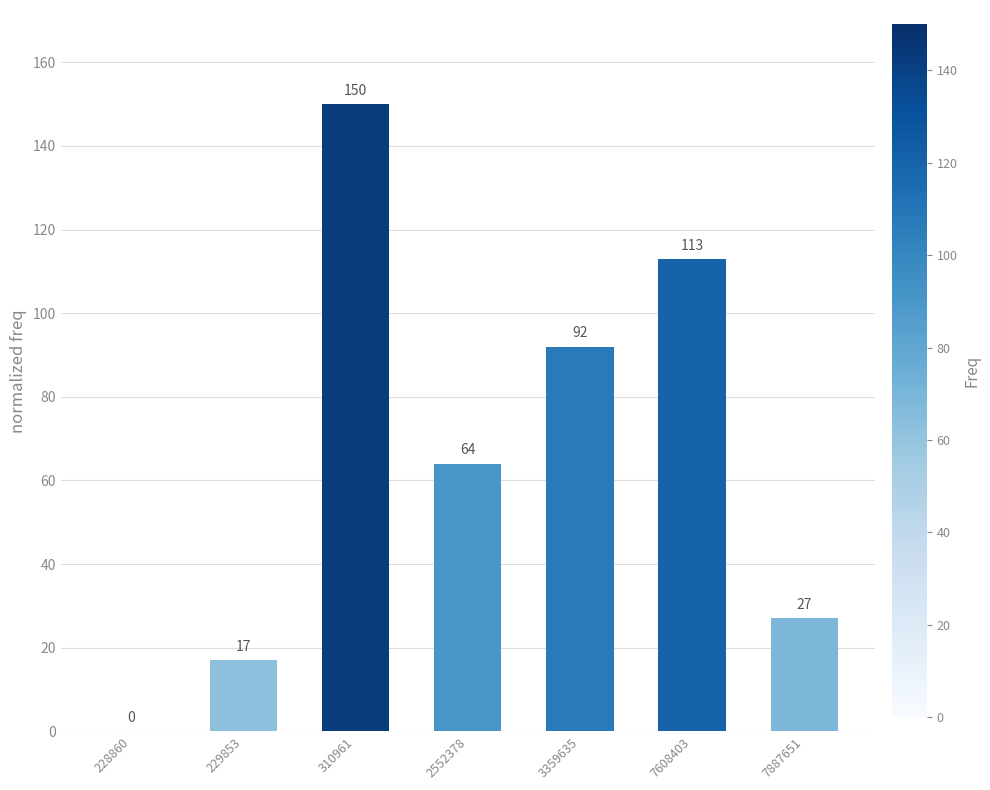

At which label does the data first exceed 64?

310961